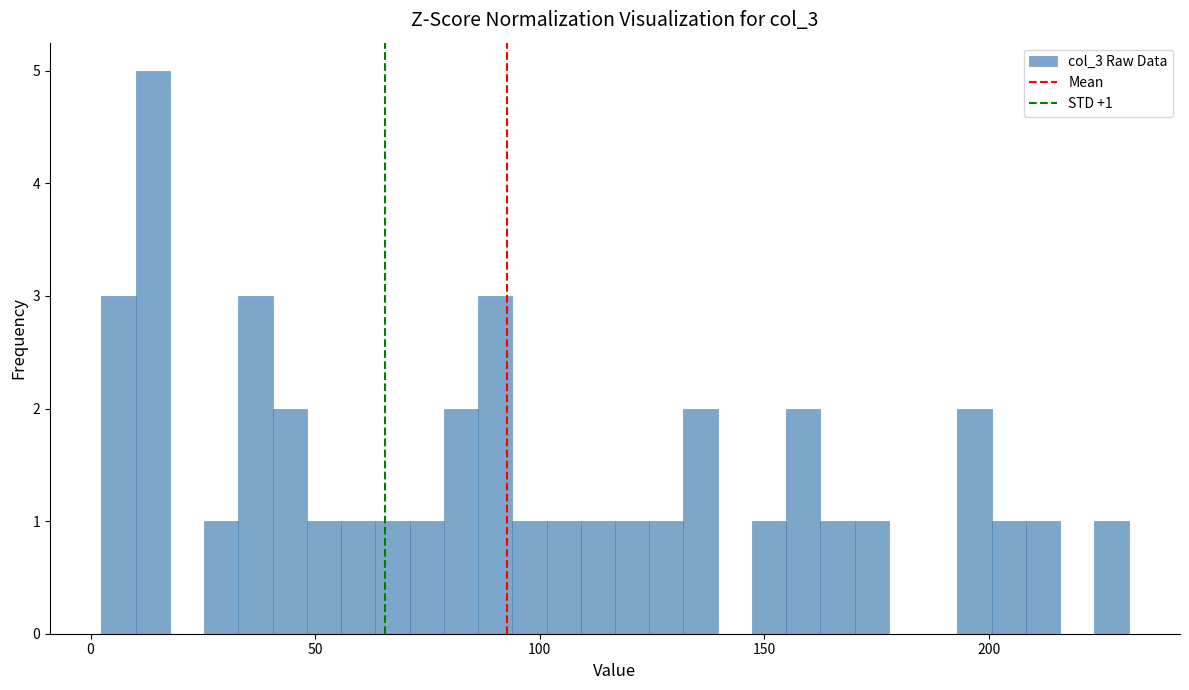

Read against the x-axis, roughly where is the centre of the tallest bar?

15